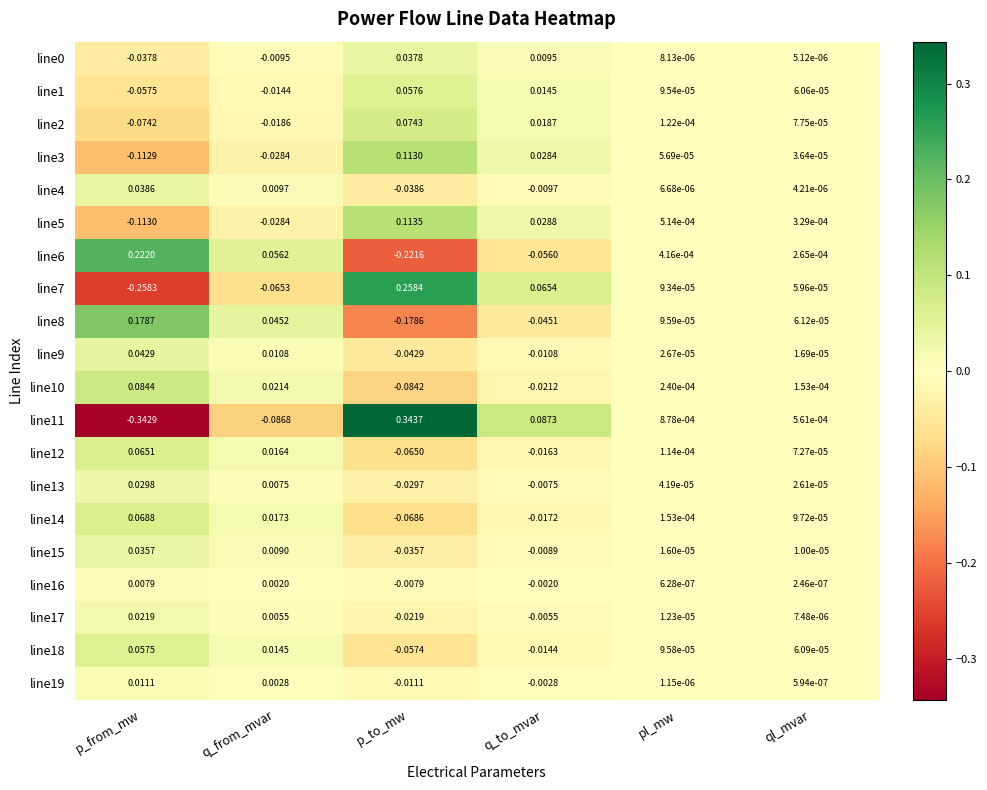

Between p_from_mw and q_to_mvar, which series saw the biggest shift?

line11